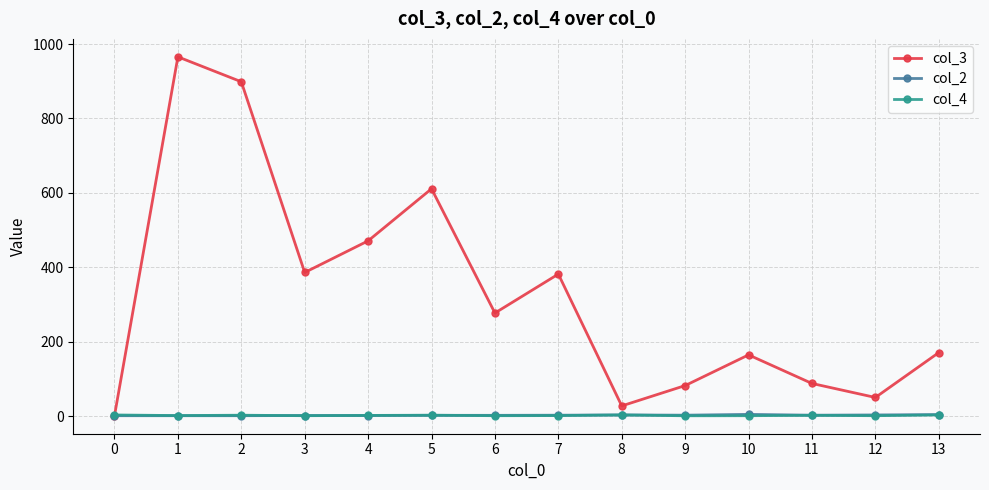

Is the value of col_3 at 1 greater than the value of col_2 at 0?

Yes